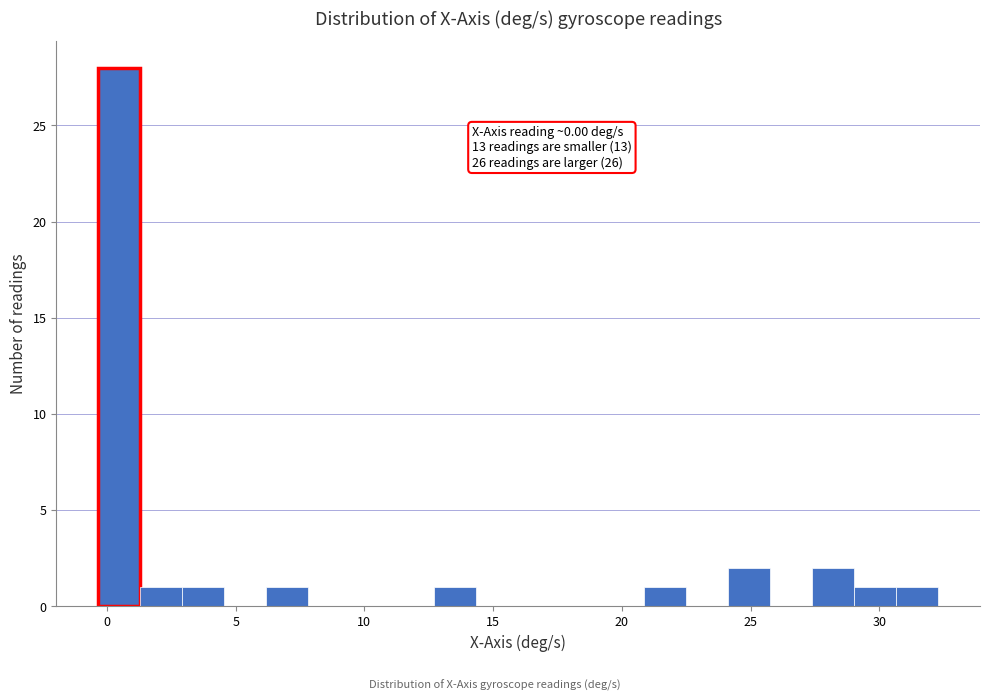

Around what value on the x-axis is the tallest bar? Give the approximate position of its centre, as read against the axis.

0.5